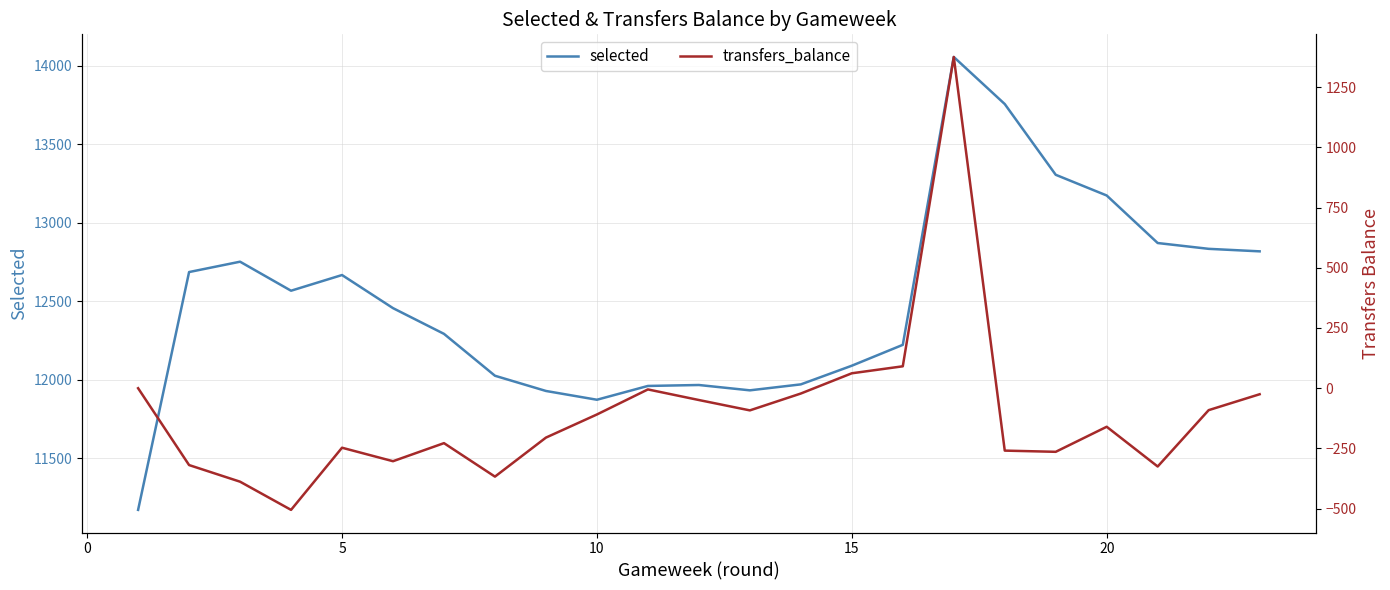

How many values in the transfers_balance series exceed -160?

11